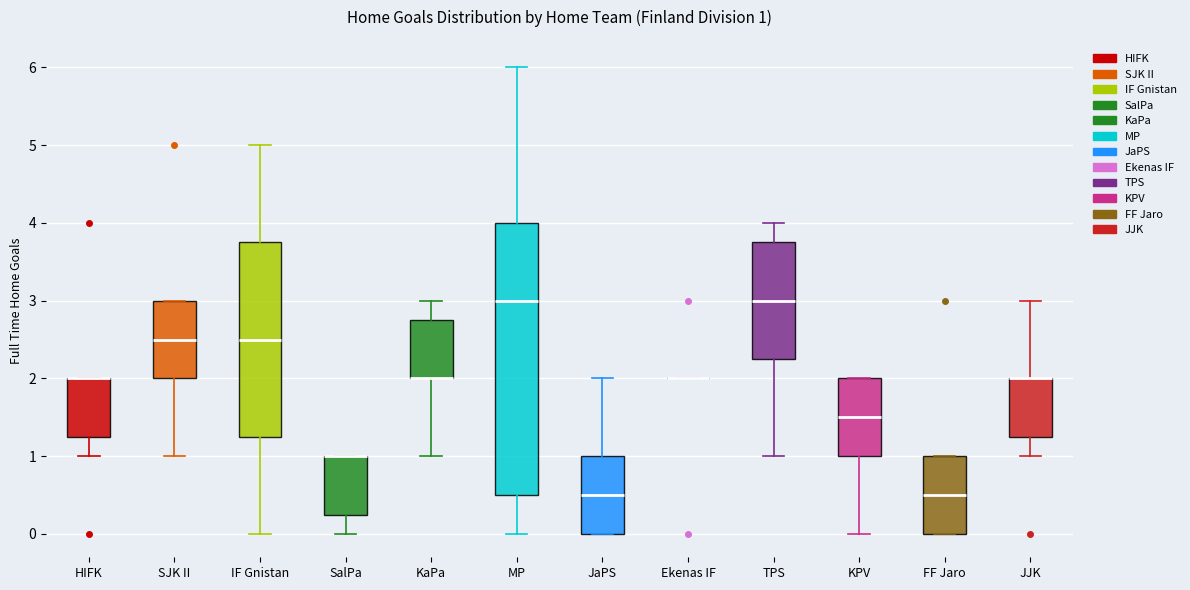

Which box is the tallest, from its lower edge to its upper edge?

MP